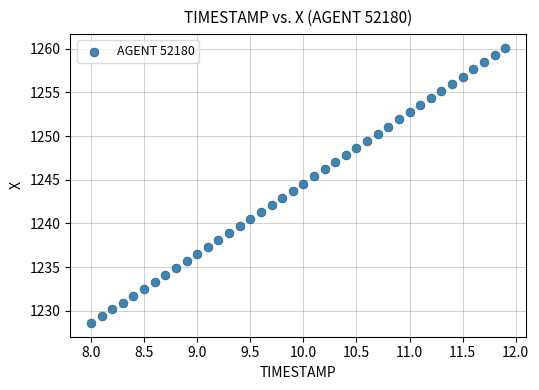

What is the range of X values (max minus min)?

3.9